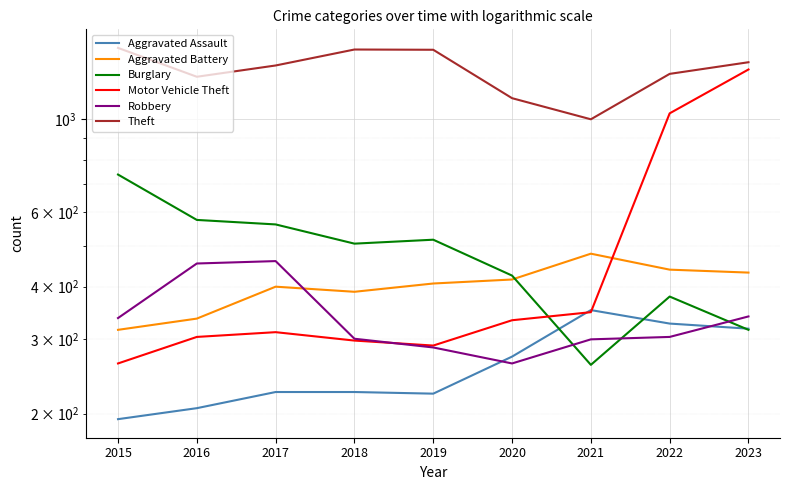

Rank the categories by Motor Vehicle Theft value from lowest to highest.

2015, 2019, 2018, 2016, 2017, 2020, 2021, 2022, 2023